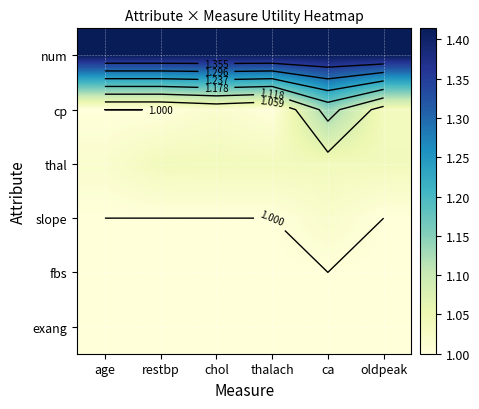

How many thal values are between 1 and 2?

6